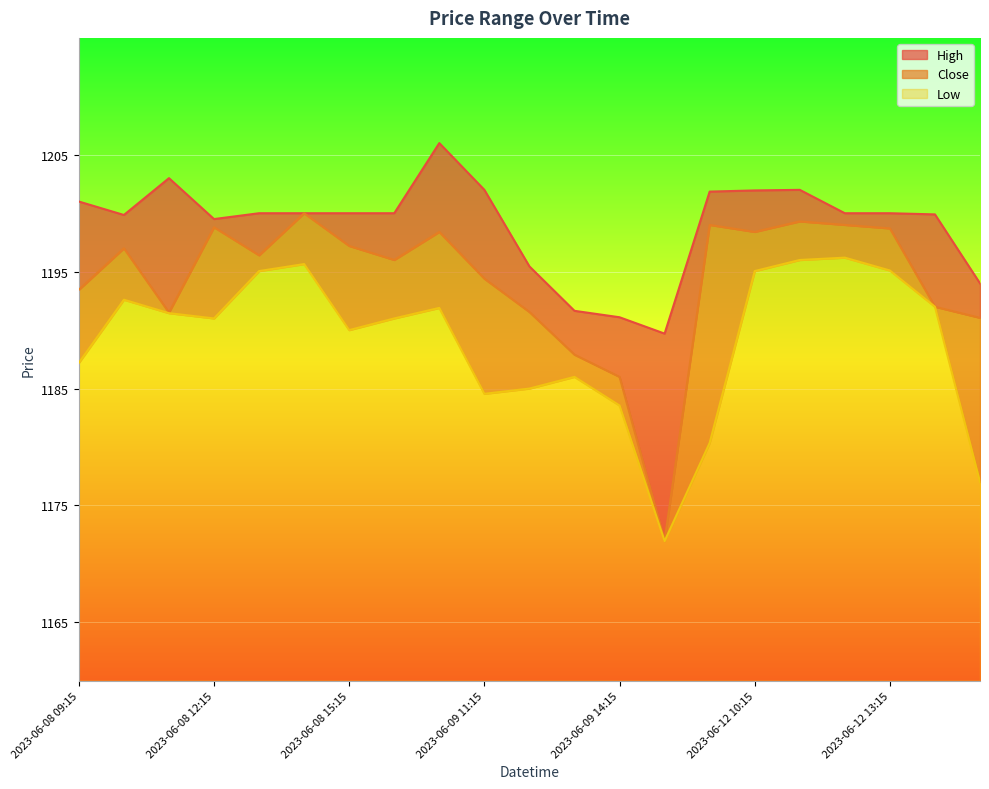

Which series has the largest range (max minus min)?

Close